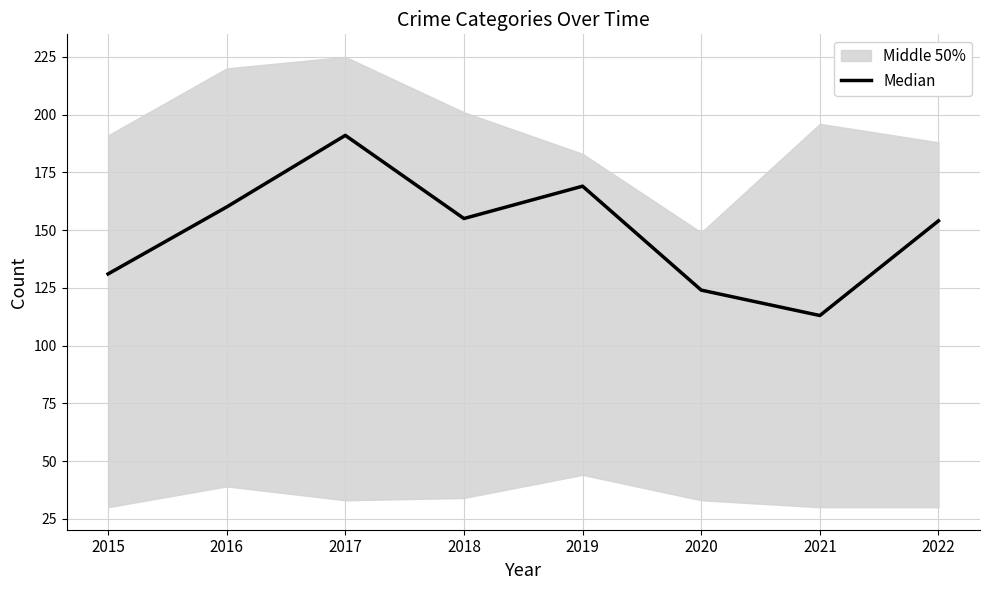

Which label corresponds to the smallest value in the chart?

2021